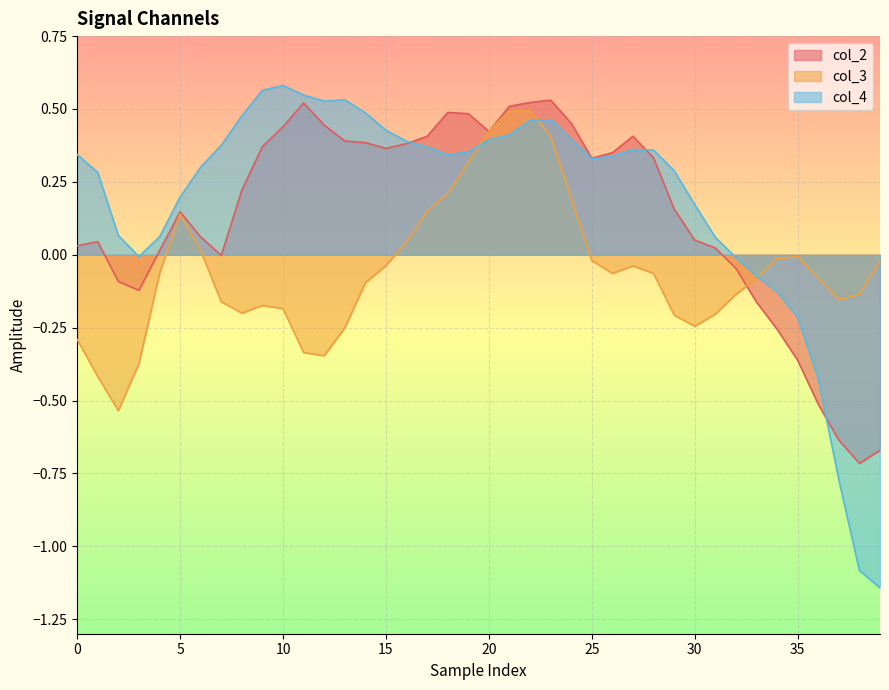

Which series has the largest range (max minus min)?

col_4